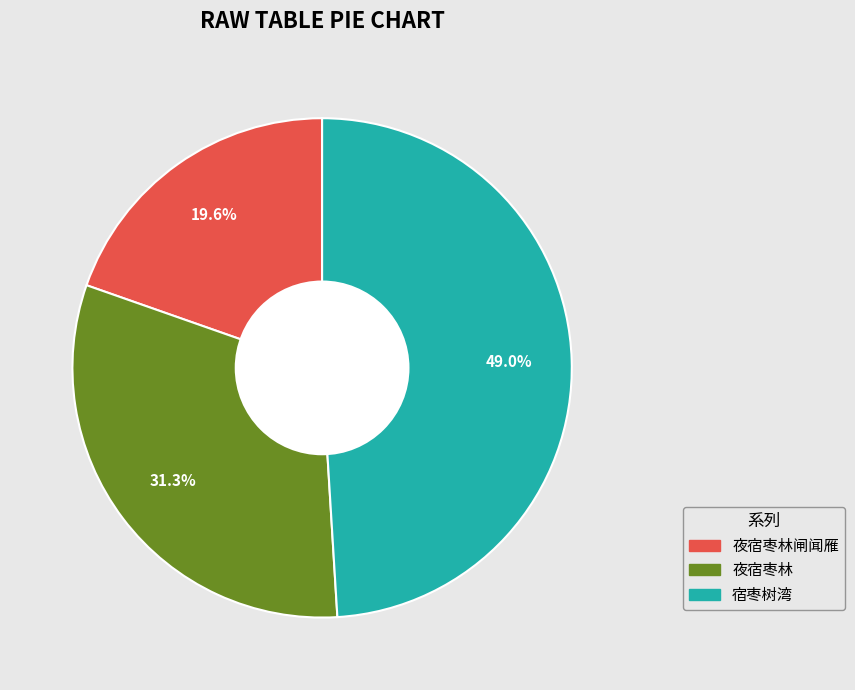

Which slice is the smallest?

夜宿枣林闸闻雁